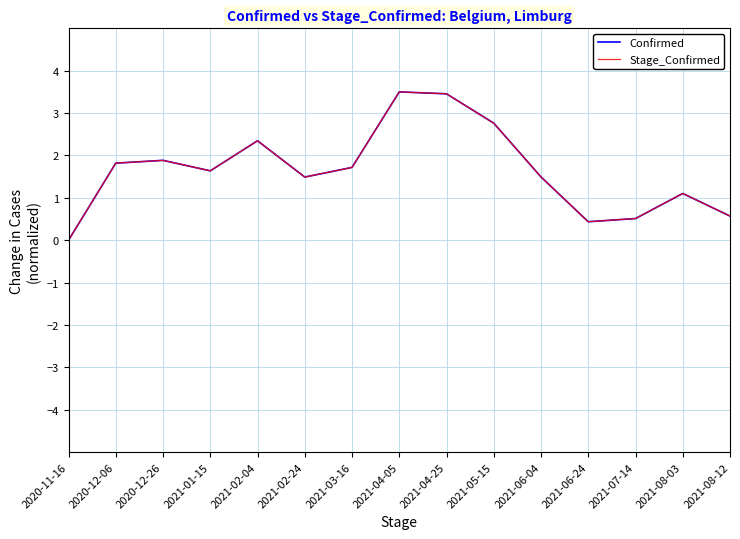

Is it true that Confirmed equals 1.1 at 2021-01-15?

False